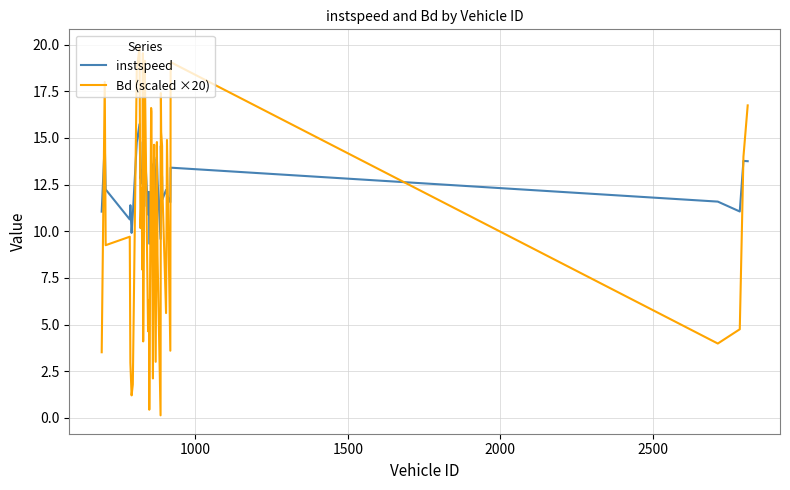

Which series has the largest total across all categories?

instspeed